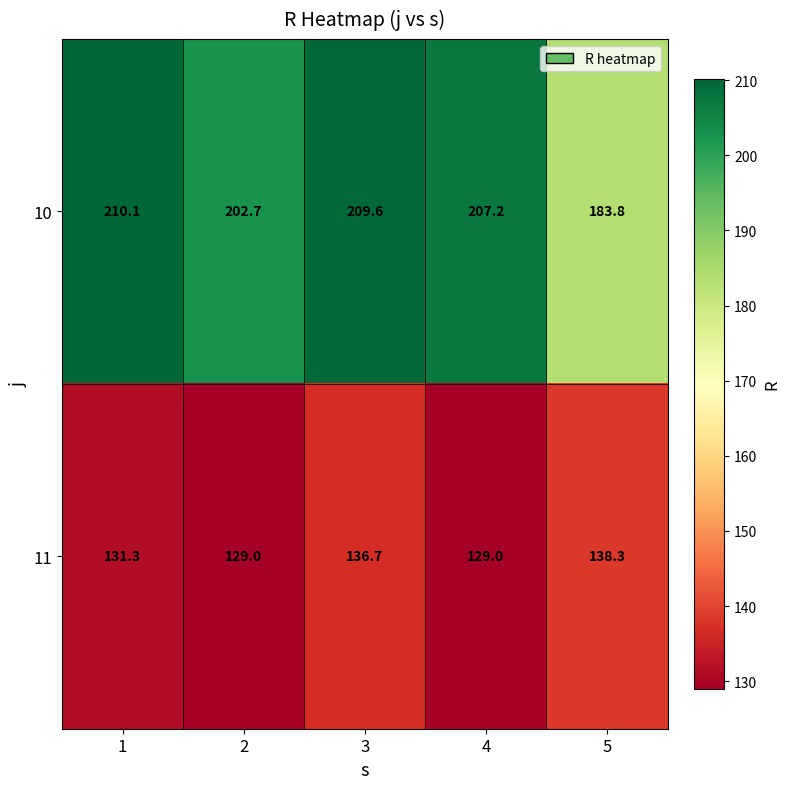

Reading left to right, list all the values displayed in this chart.

10: 210.1	202.7	209.6	207.2	183.8
11: 131.3	129.0	136.7	129.0	138.3